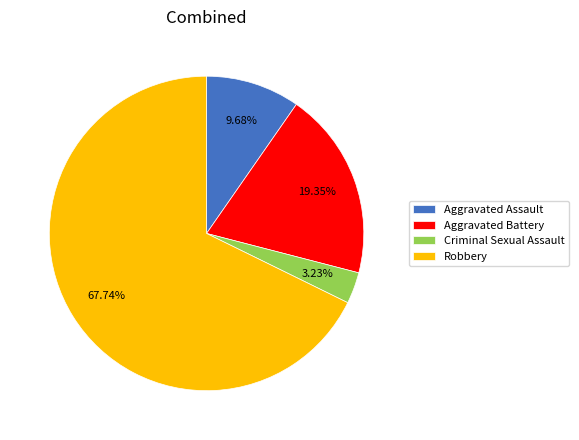

Does Criminal Sexual Assault account for over 50% of the chart?

No